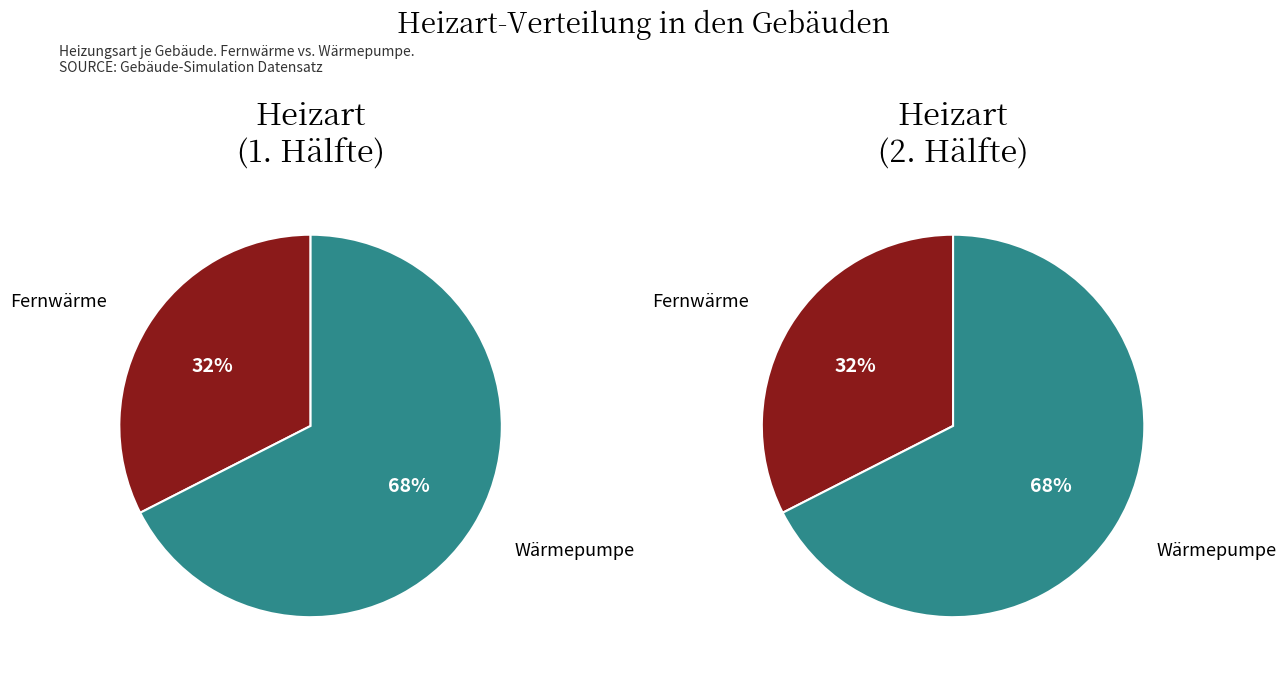

Combined, what portion of the pie is Wärmepumpe and Fernwärme?

100.0%